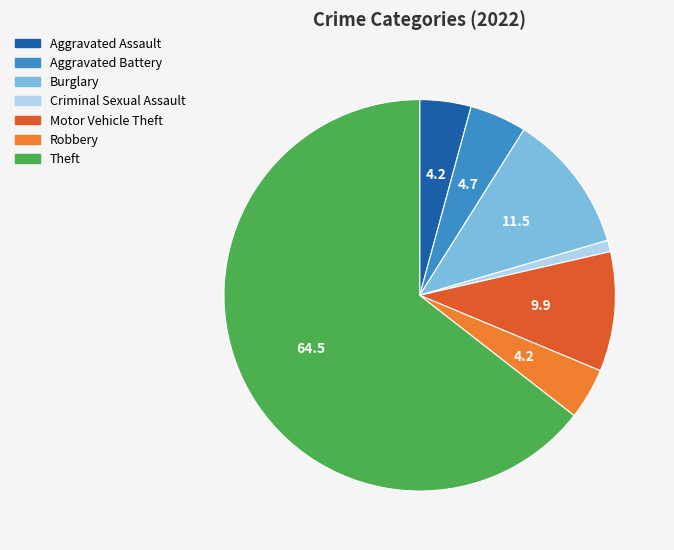

How many slices are in this pie chart?

7